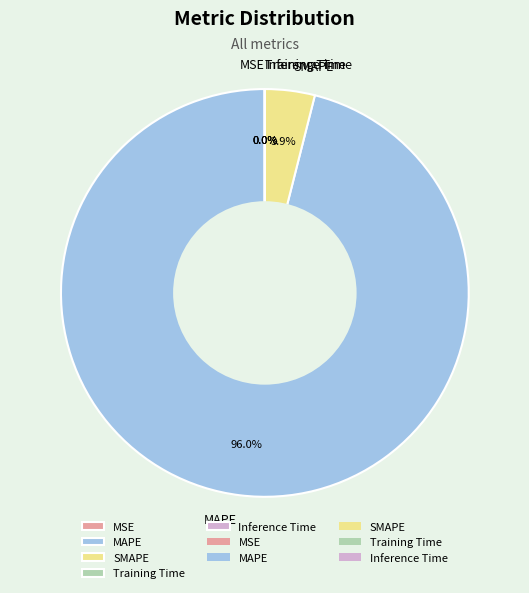

The SMAPE slice represents 10% of the pie. True or false?

False